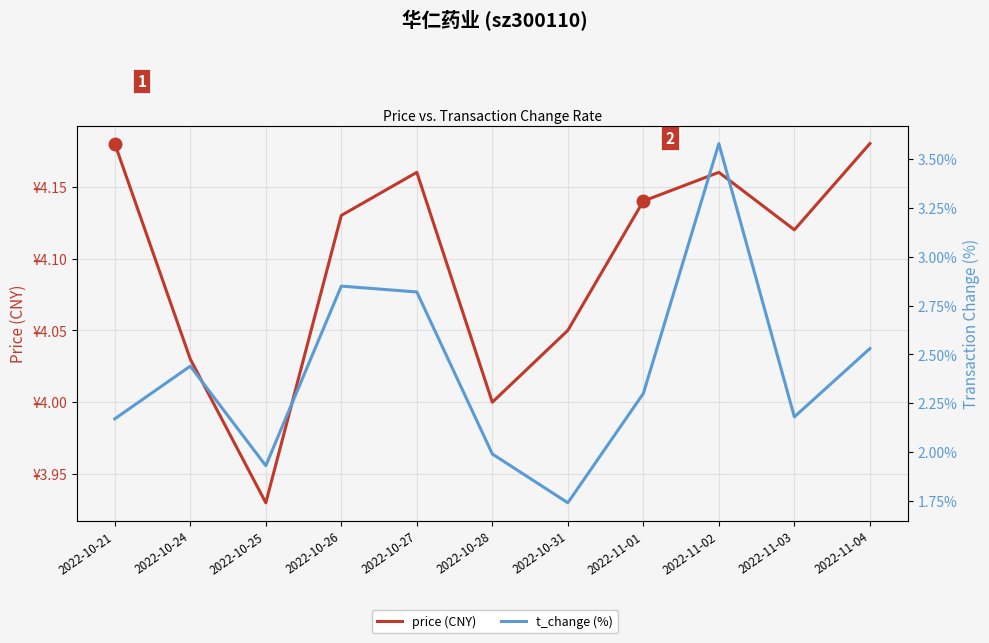

True or false: price (CNY) has a value of 2.8 at 2022-10-27.

False